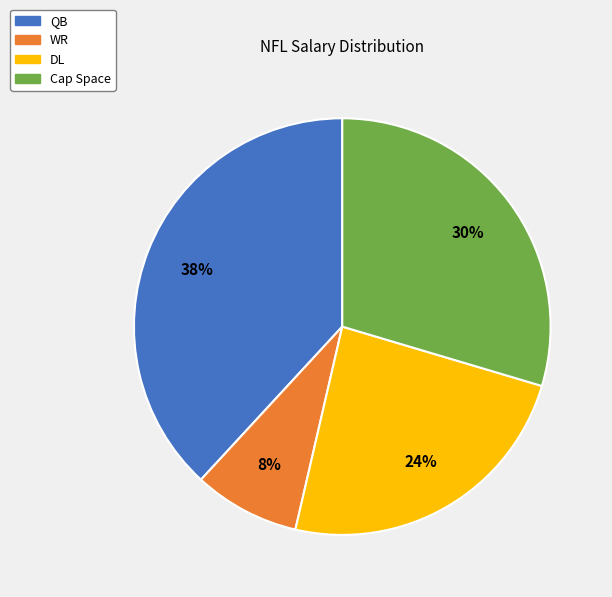

How many slices are in this pie chart?

4